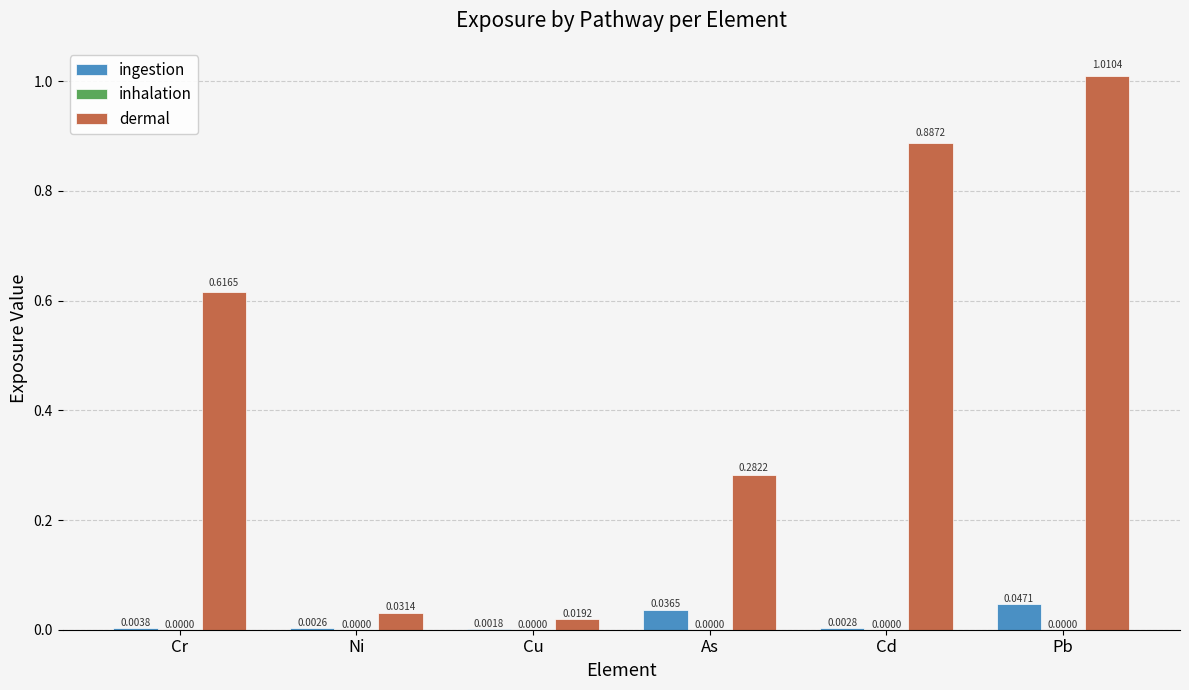

How many groups of bars are there?

6